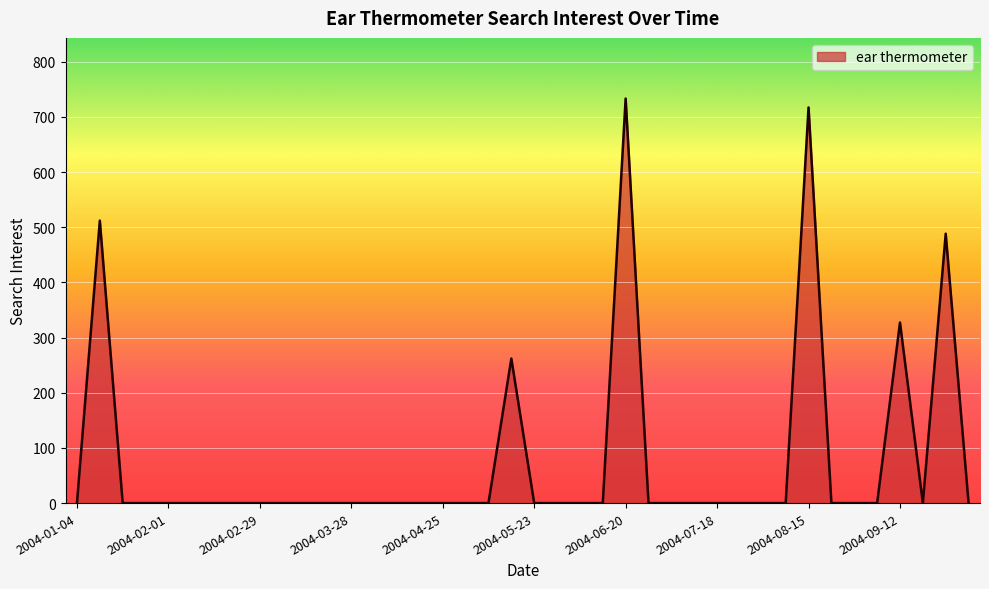

What is the difference between the maximum and minimum values?

733.2